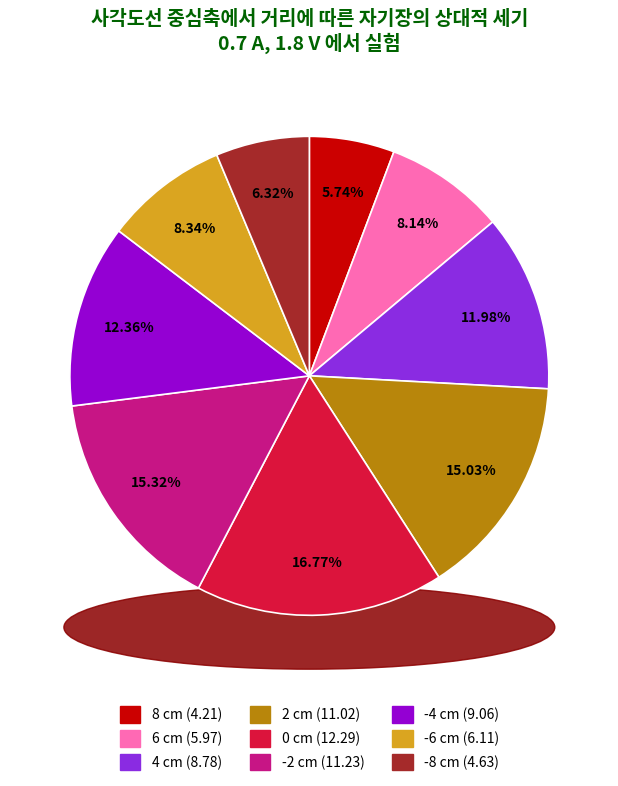

What is the change in value from 4 to -2?

+2.5